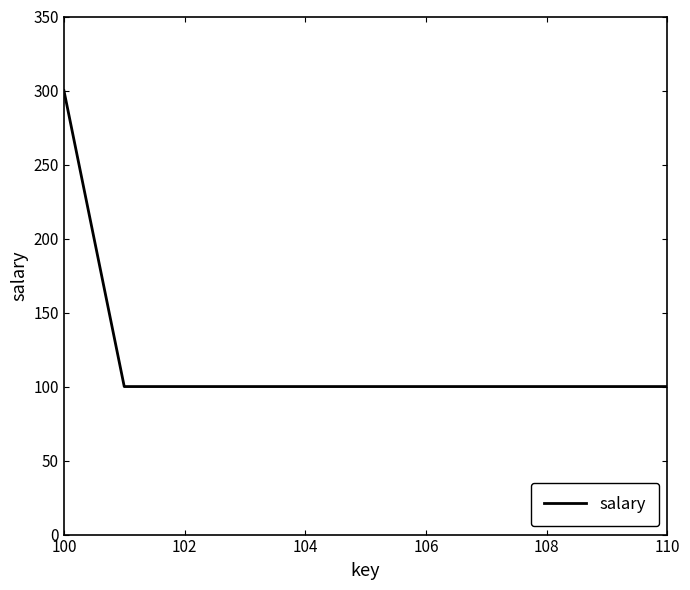

What is the greatest value displayed?

300